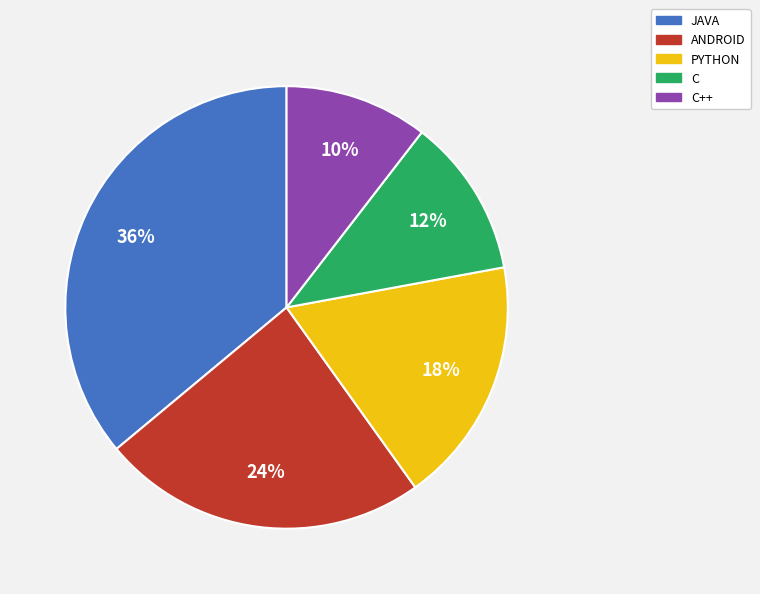

Does any single category account for the majority?

No